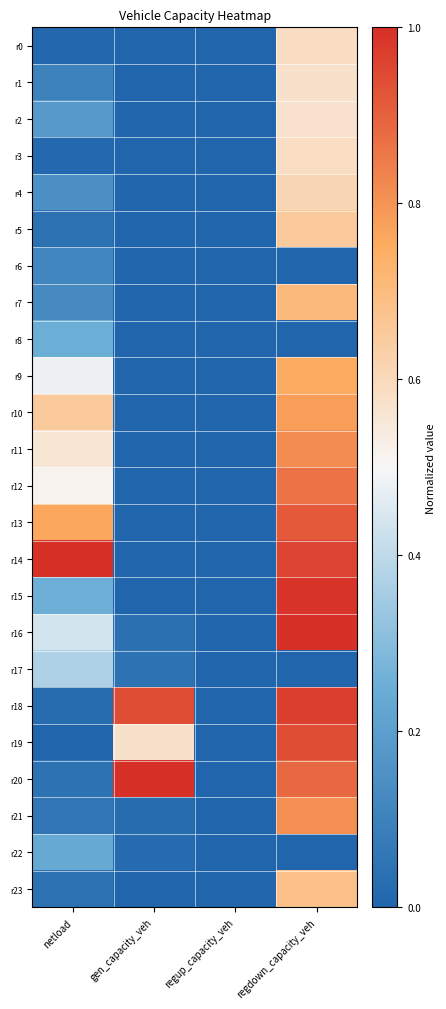

Which series changed the most between gen_capacity_veh and regup_capacity_veh?

r20